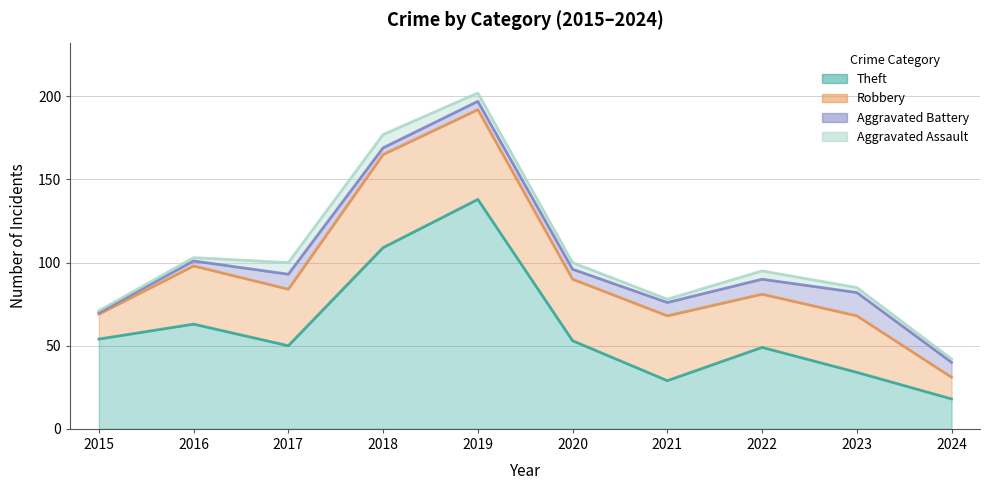

What is the value of the Robbery point at the 7th from the left?

39